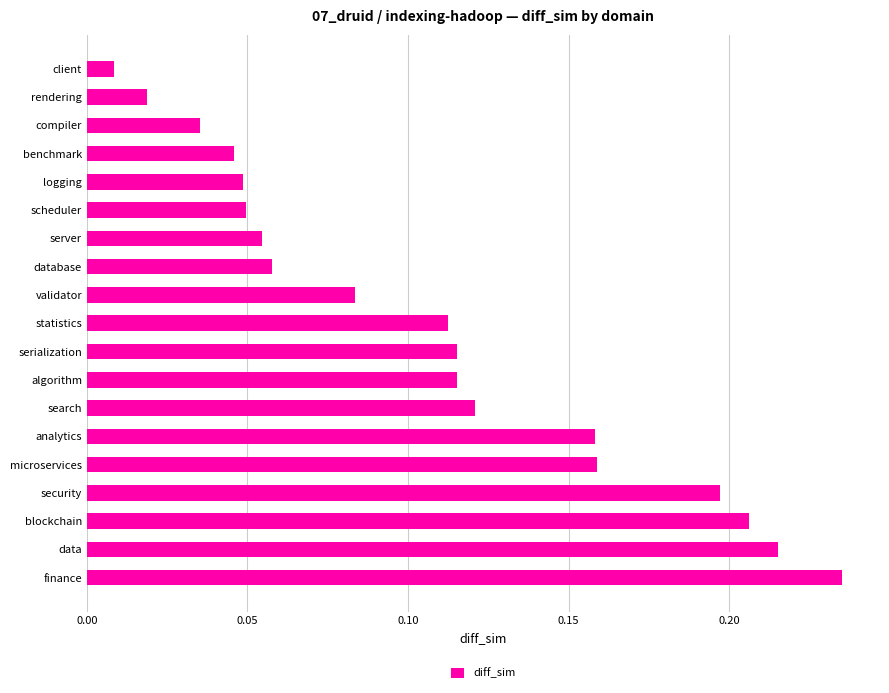

What is the label of the 3rd bar from the bottom?

blockchain